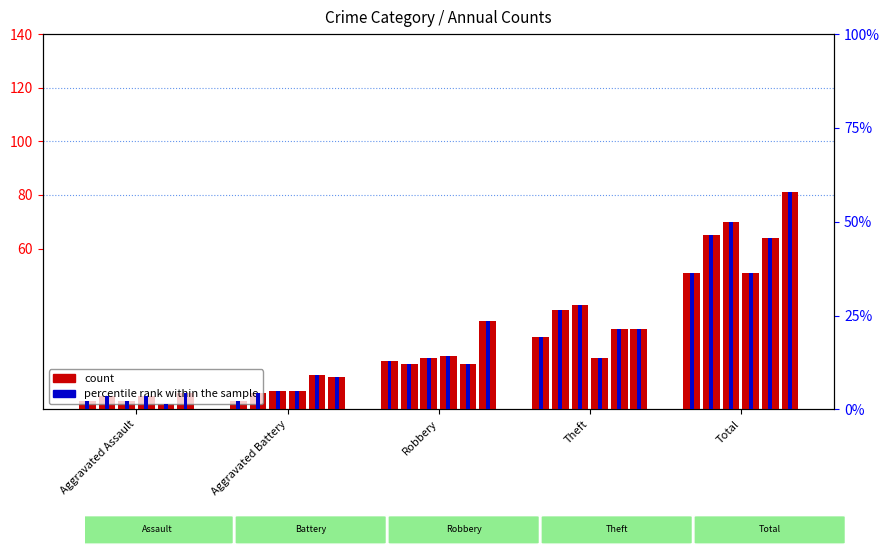

At which category is the sum across all series the highest?

Total